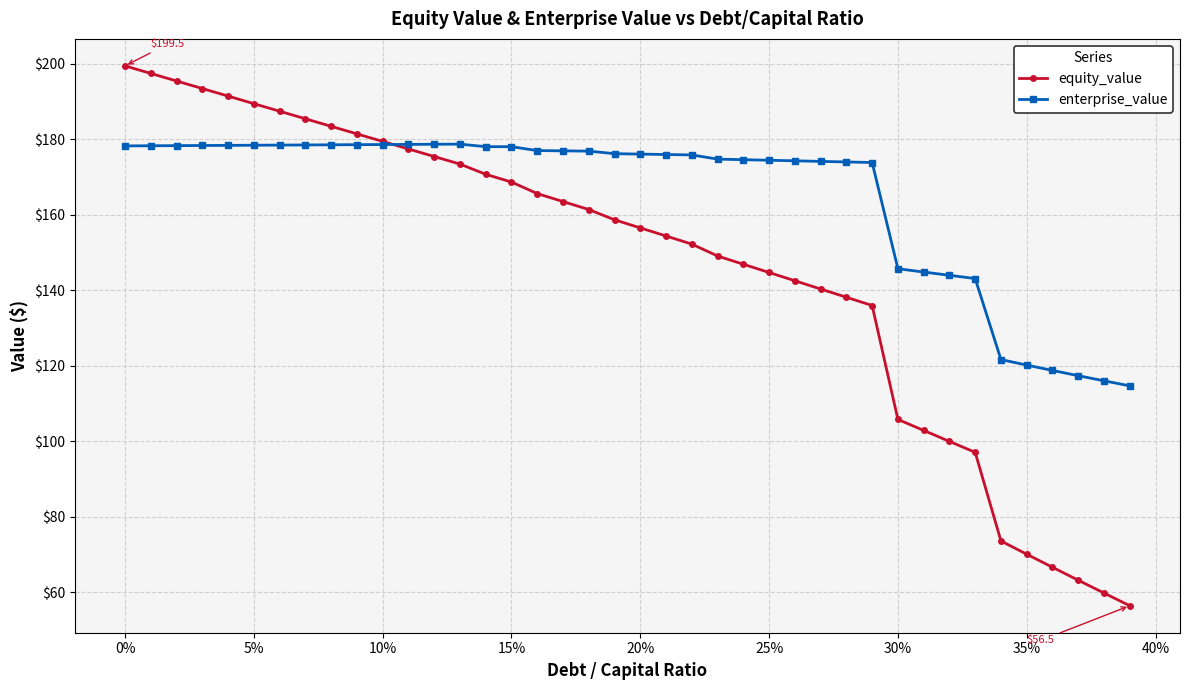

List the series in order of their peak value, lowest first.

enterprise_value, equity_value